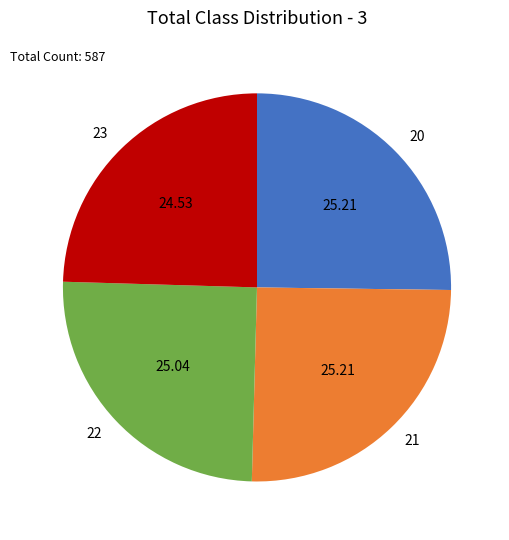

Is there a majority slice in this chart?

No